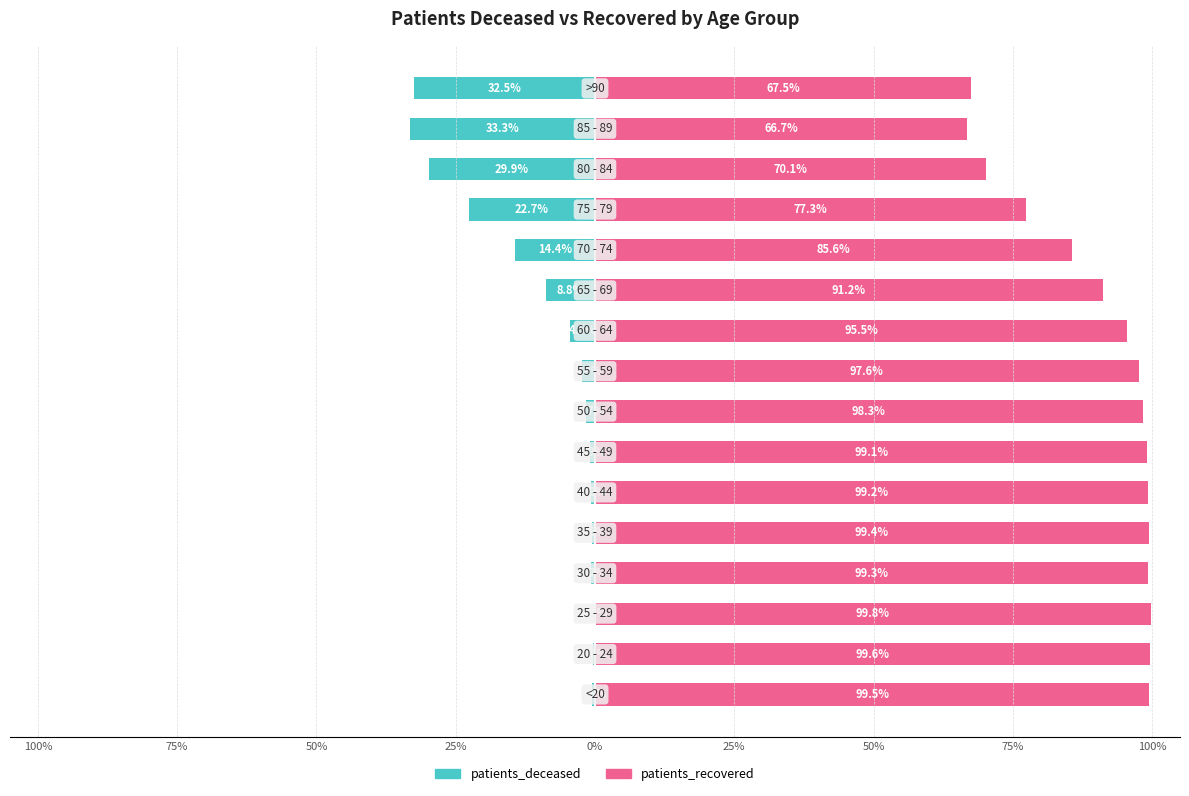

How many data points does each series have?

16